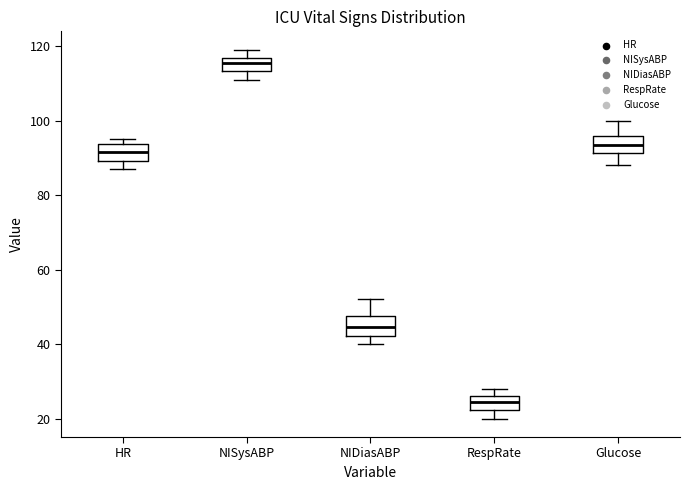

Reading left to right, transcribe this box plot: for each box, give where its median line is, the range the box spans, and where its two whiskers end, as read against the y-axis. The values are not printed on the chart, so give them approximately, as read against the axis.

HR: median 92, box 90 to 94, whiskers 88 to 96
NISysABP: median 116 (inside the box), box 114 to 116, whiskers 112 to 120
NIDiasABP: median 44, box 42 to 48, whiskers 40 to 52
RespRate: median 24, box 22 to 26, whiskers 20 to 28
Glucose: median 94, box 92 to 96, whiskers 88 to 100